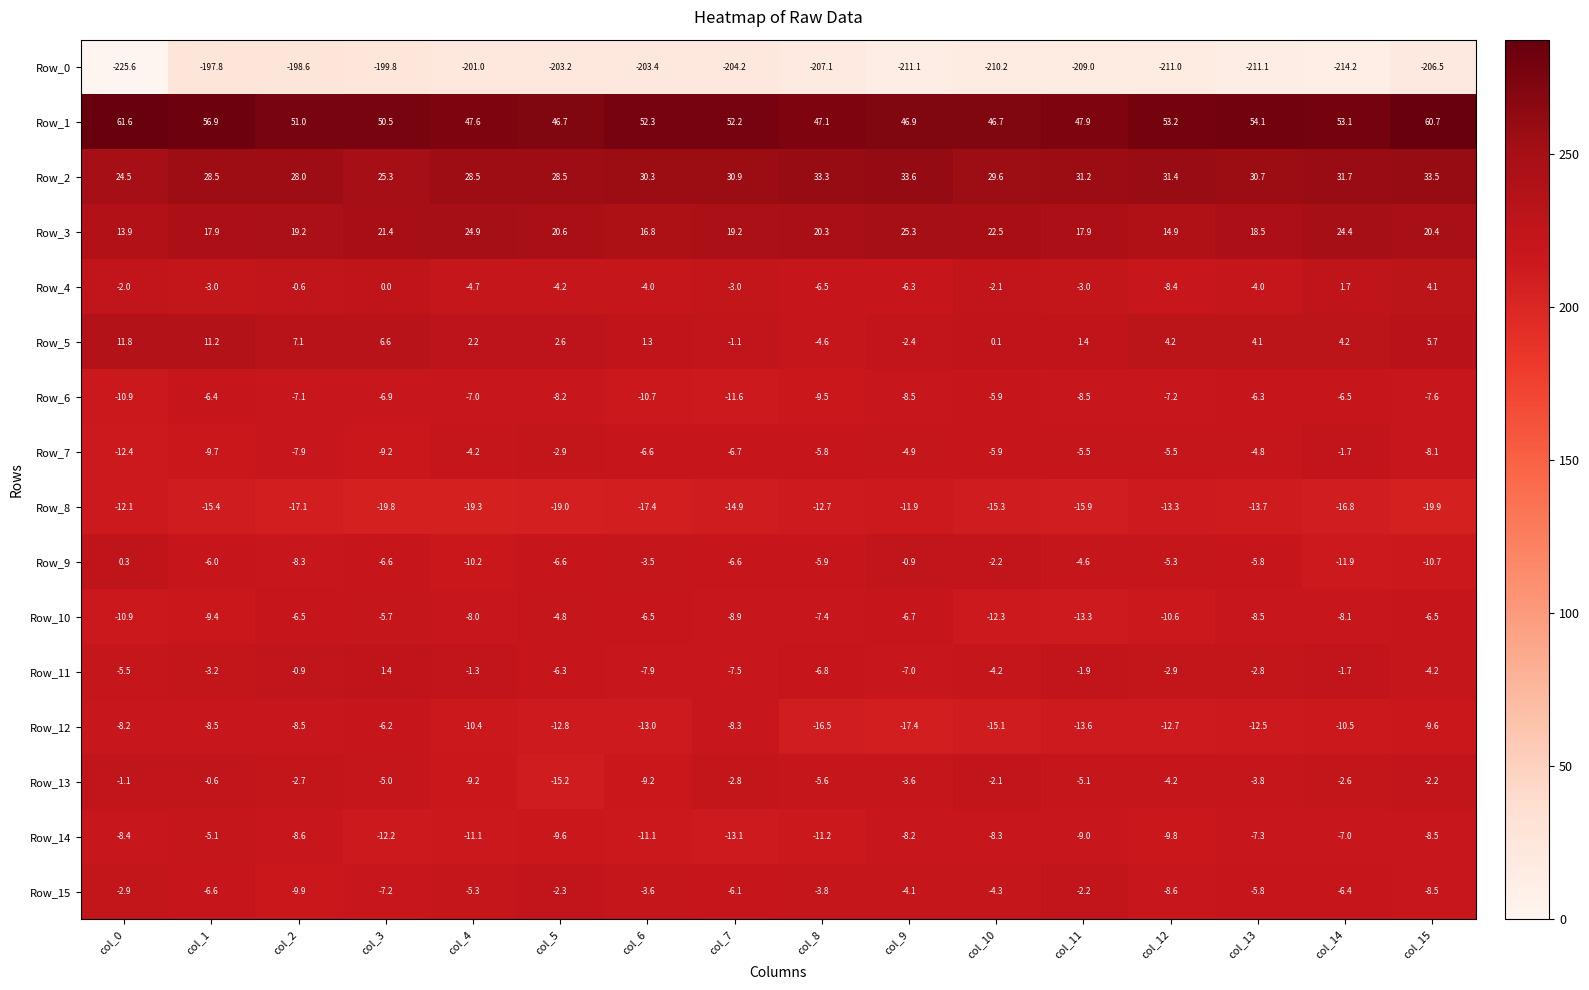

What is the average value of the Row_0 series?

-207.1